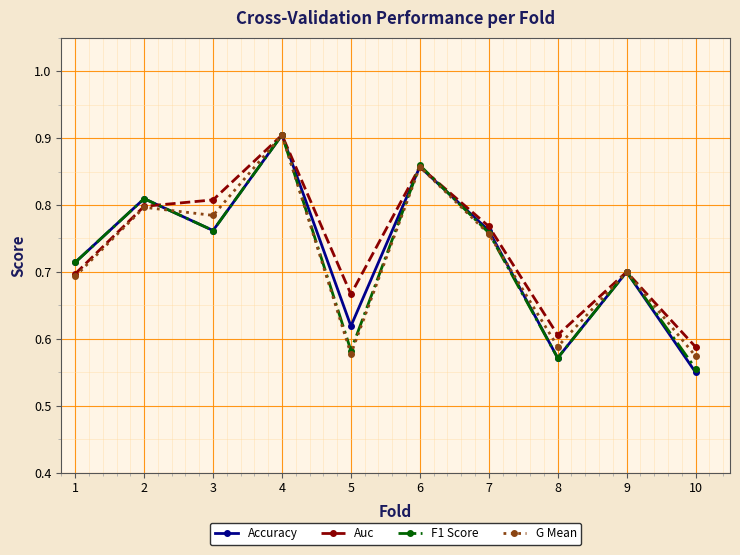

Count the Auc values in the range 0 to 1.

10